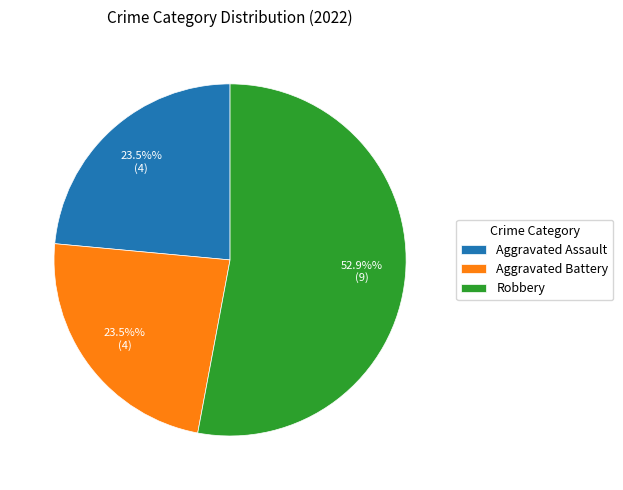

The Aggravated Battery slice represents 13% of the pie. True or false?

False